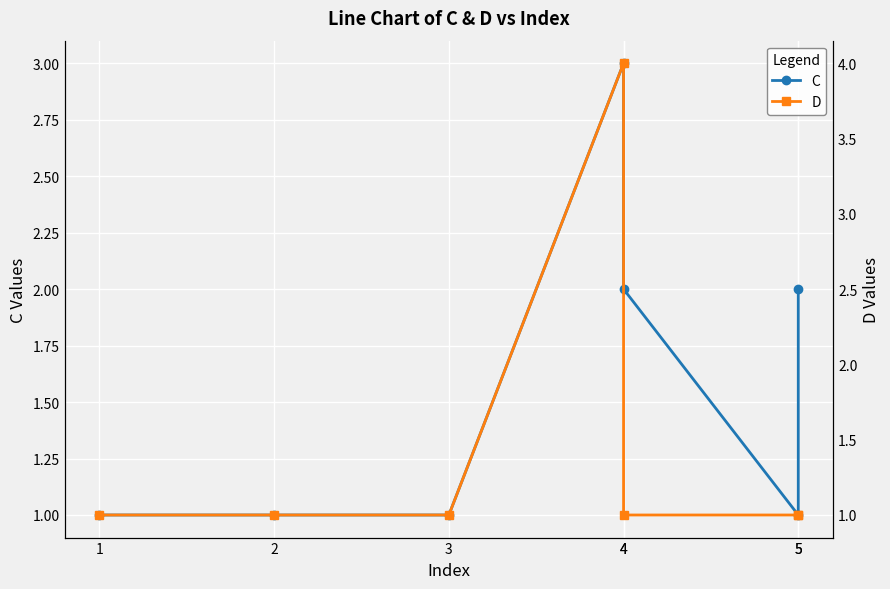

What is the value of the D point at the 1st from the left?

1